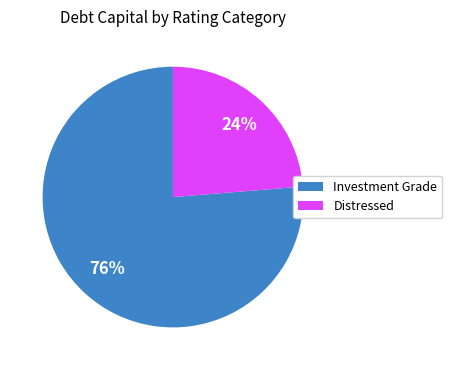

Rank the categories by value from lowest to highest.

Distressed, Investment Grade